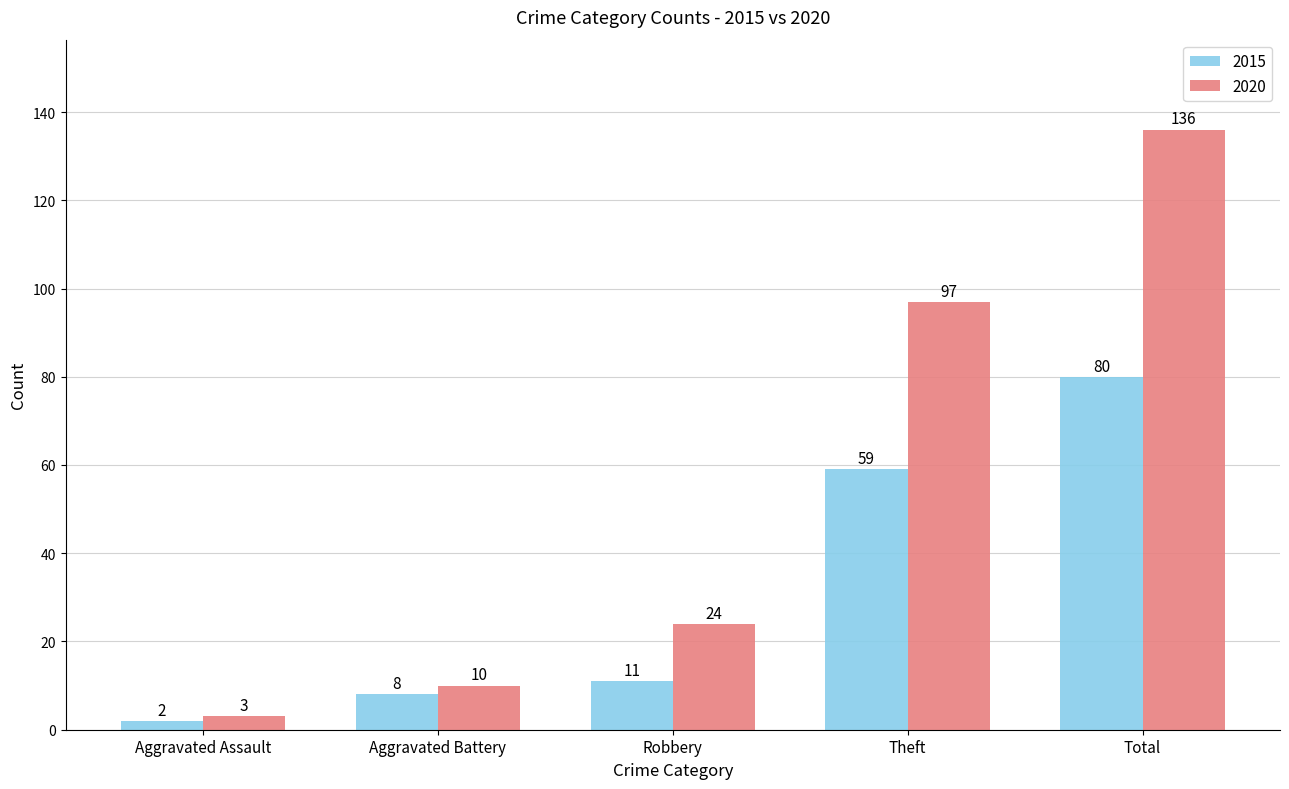

How many bars are there in each group?

2